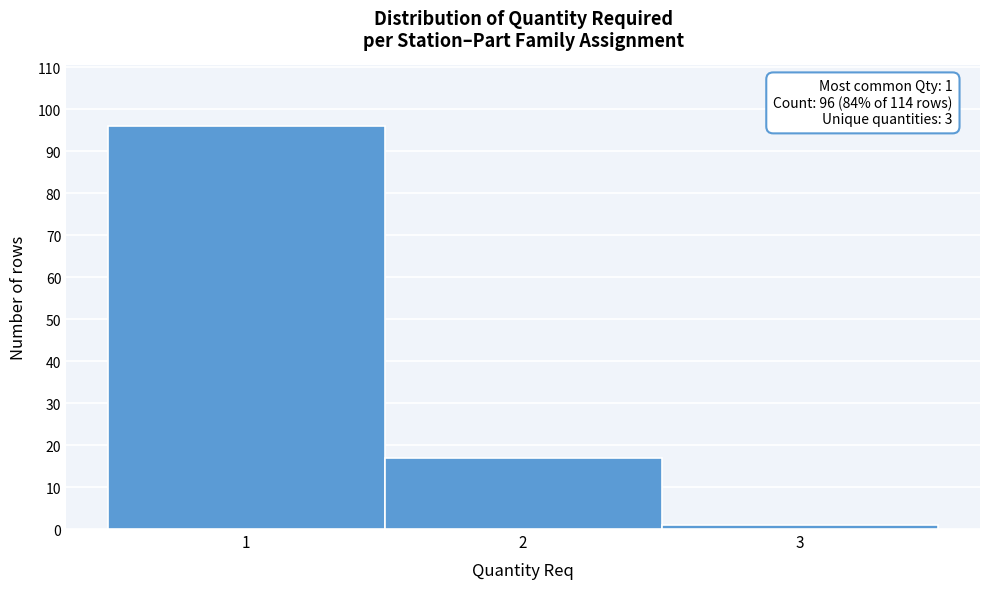

Over which range of the x-axis is the bar tallest?

0.5 to 1.5